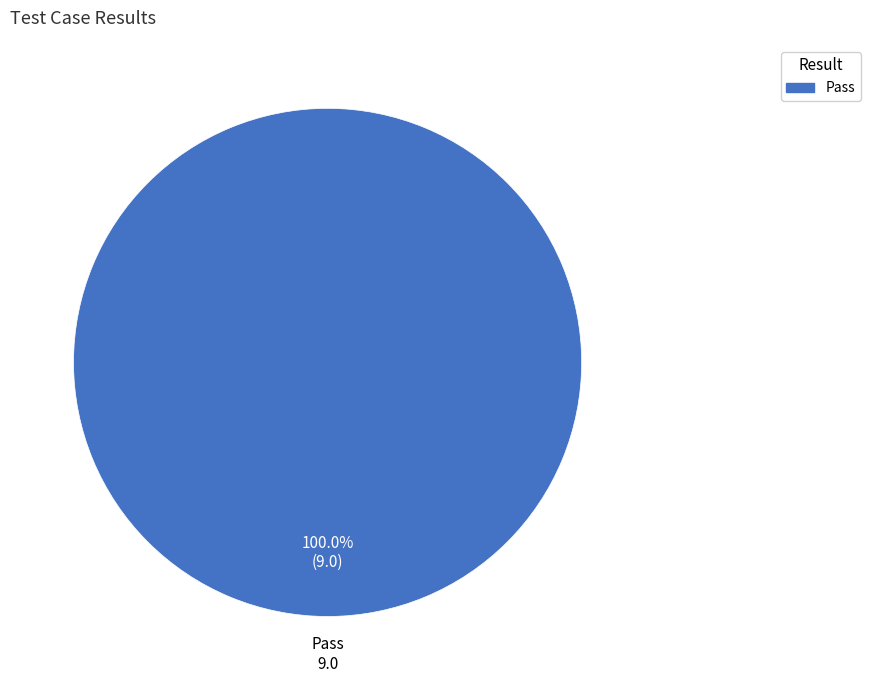

Is there a majority slice in this chart?

Yes